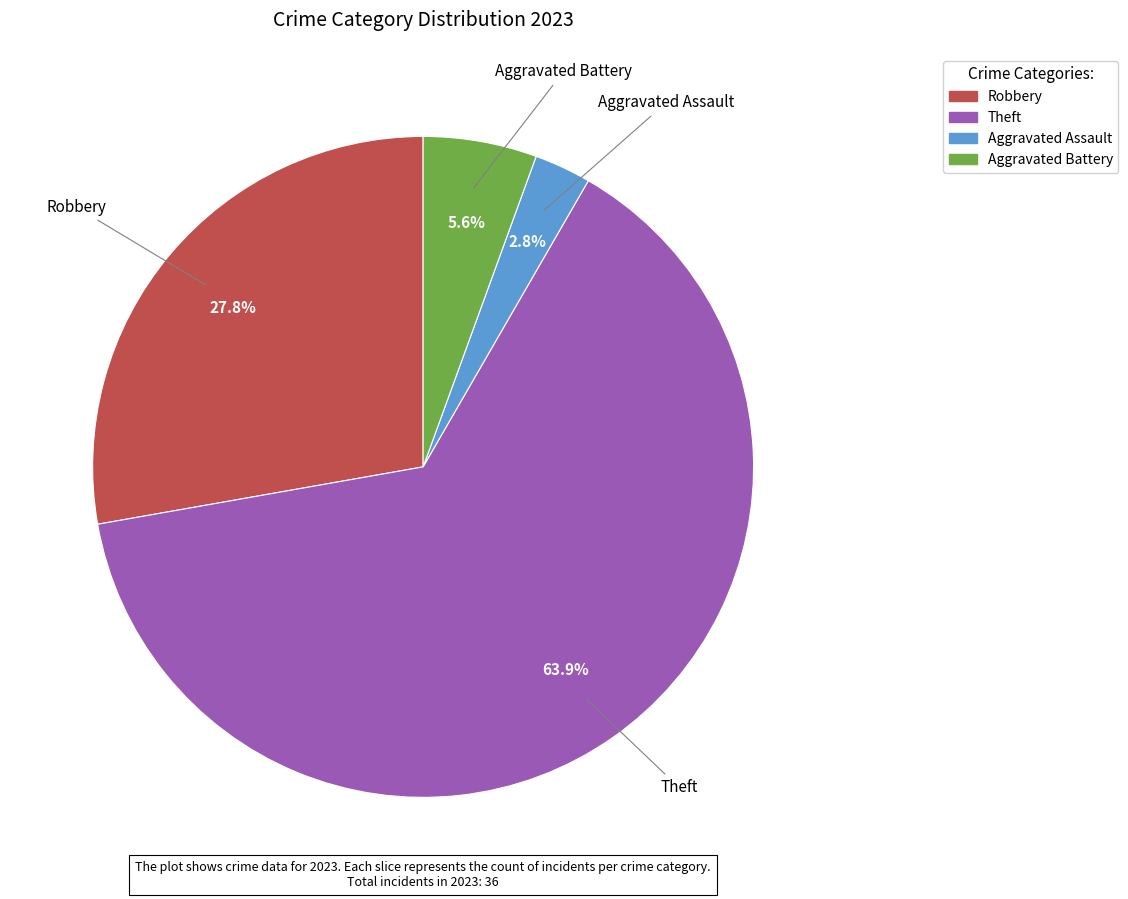

Is there a majority slice in this chart?

Yes